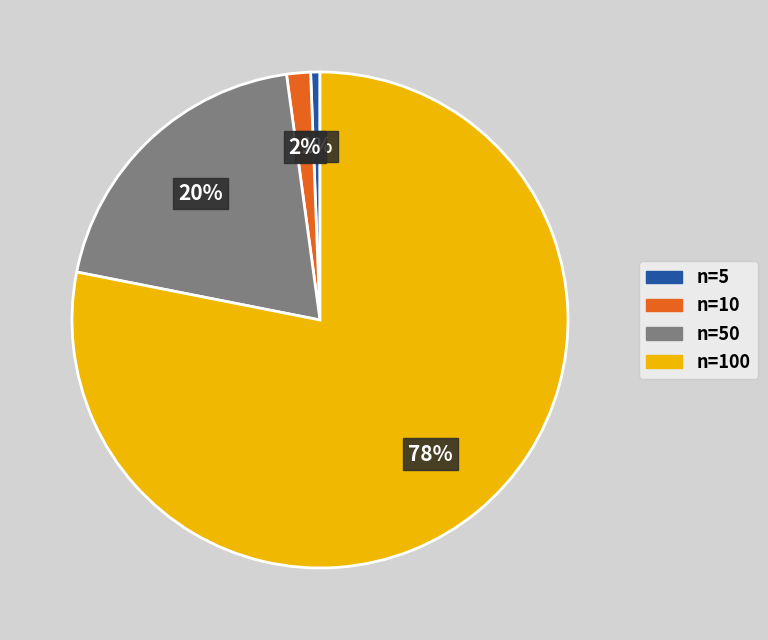

Which category has the biggest portion of the pie?

n=100